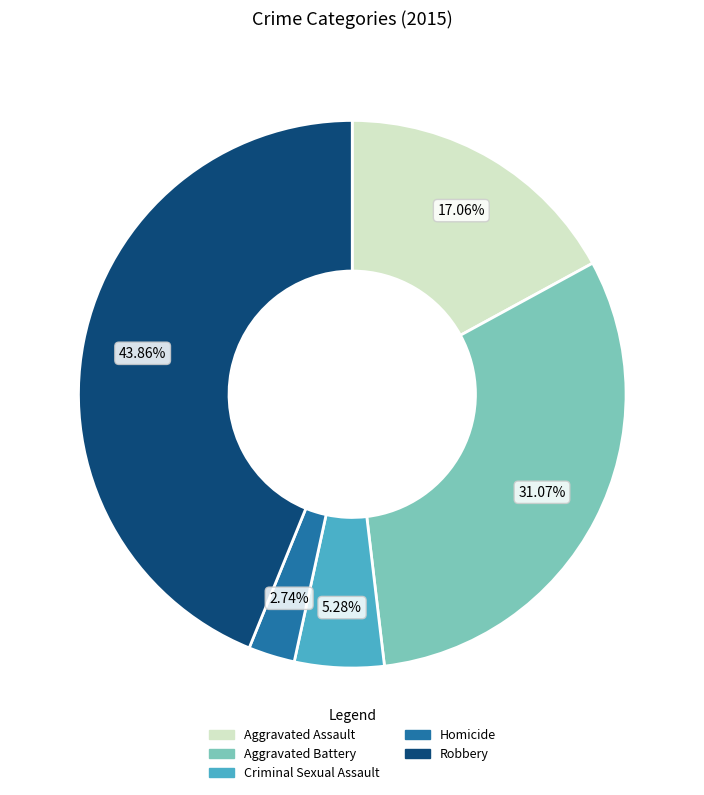

True or false: Criminal Sexual Assault accounts for 5% of the total.

True